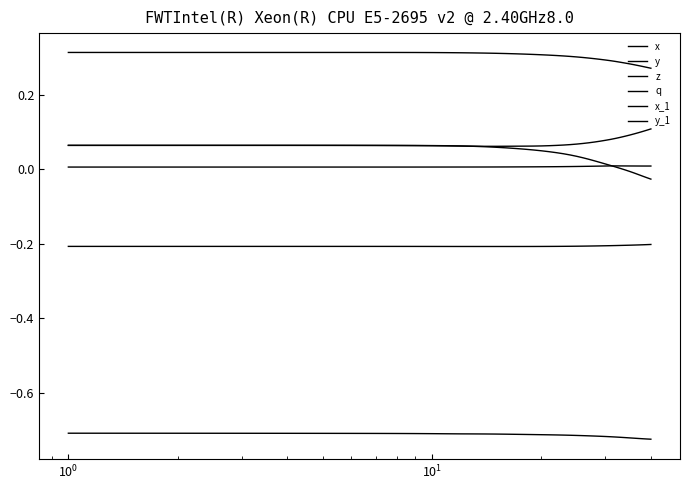

How many lines are shown in the chart?

6